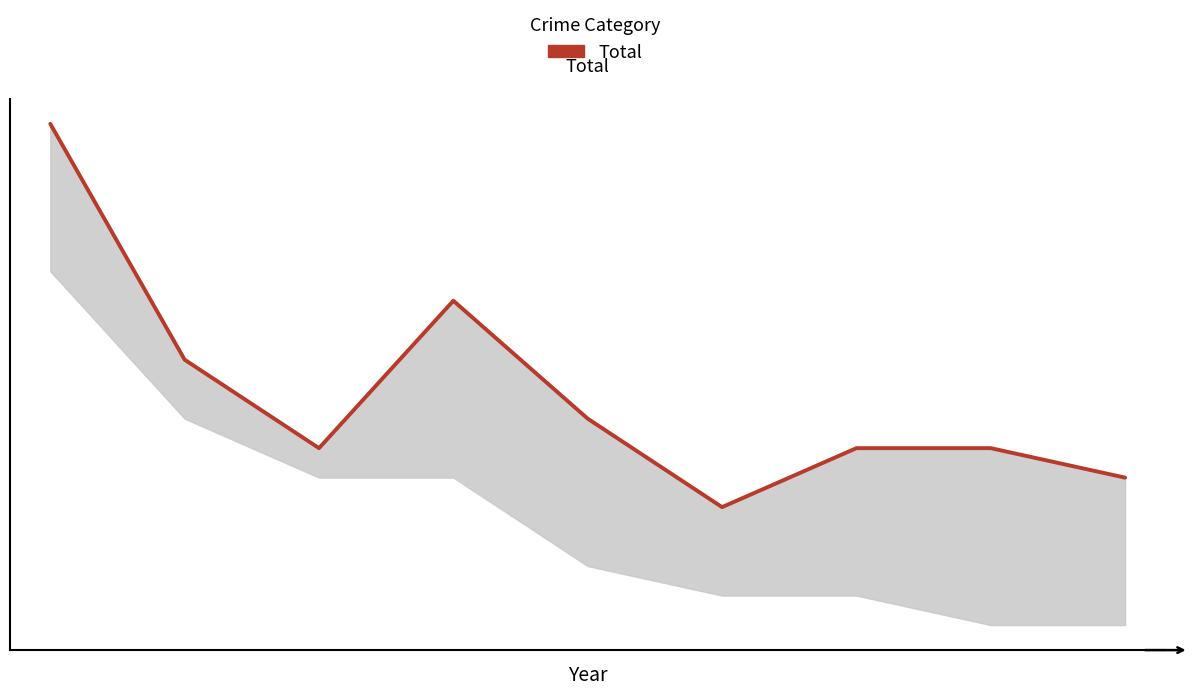

What is the sum of all values?

71